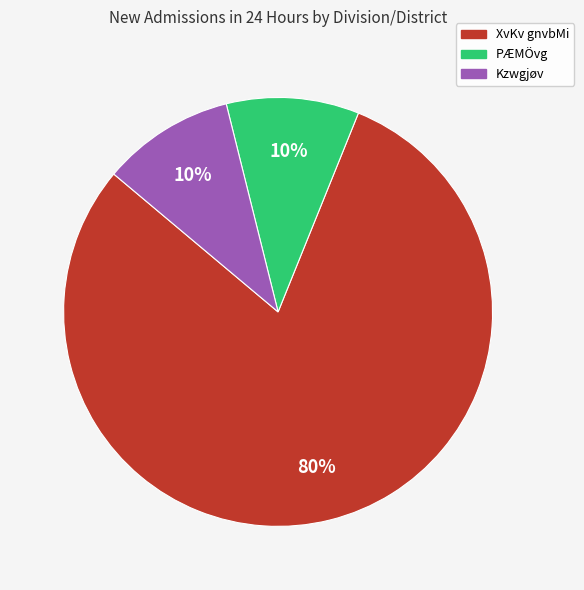

To the nearest percent, what is the difference between the largest and smallest slice percentages?

70%